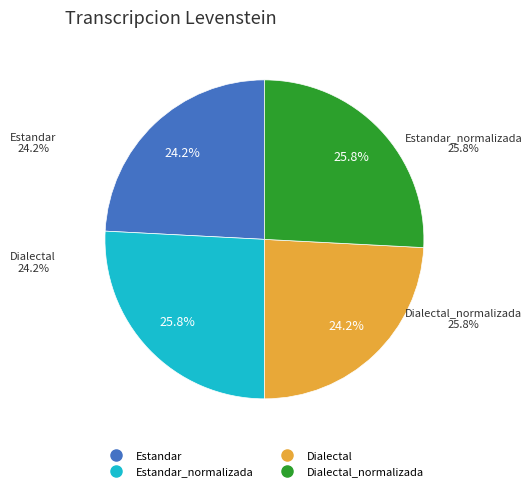

Does Dialectal_normalizada account for over 50% of the chart?

No